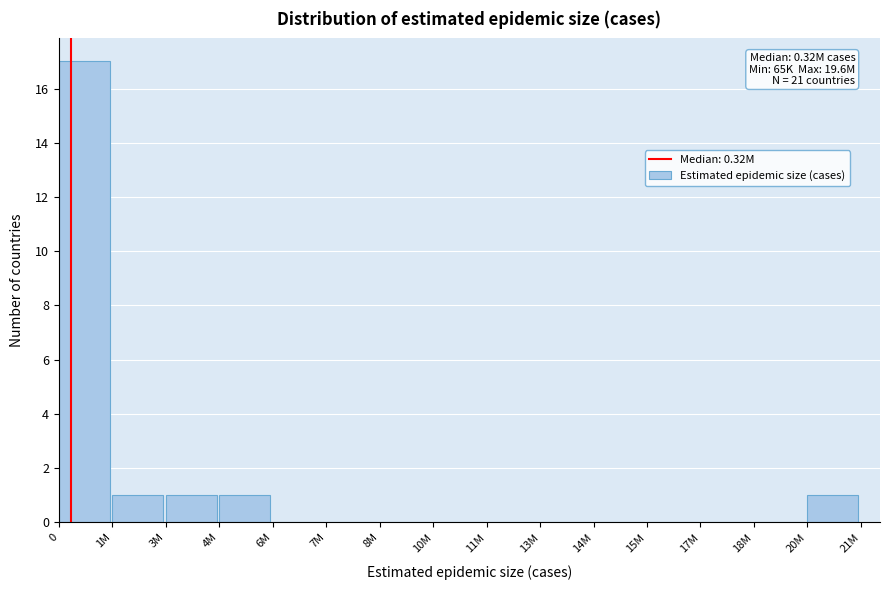

Reading left to right, list all the values displayed in this chart.

0=17	1M=1	3M=1	4M=1	6M=0	7M=0	8M=0	10M=0	11M=0	13M=0	14M=0	15M=0	17M=0	18M=0	20M=1